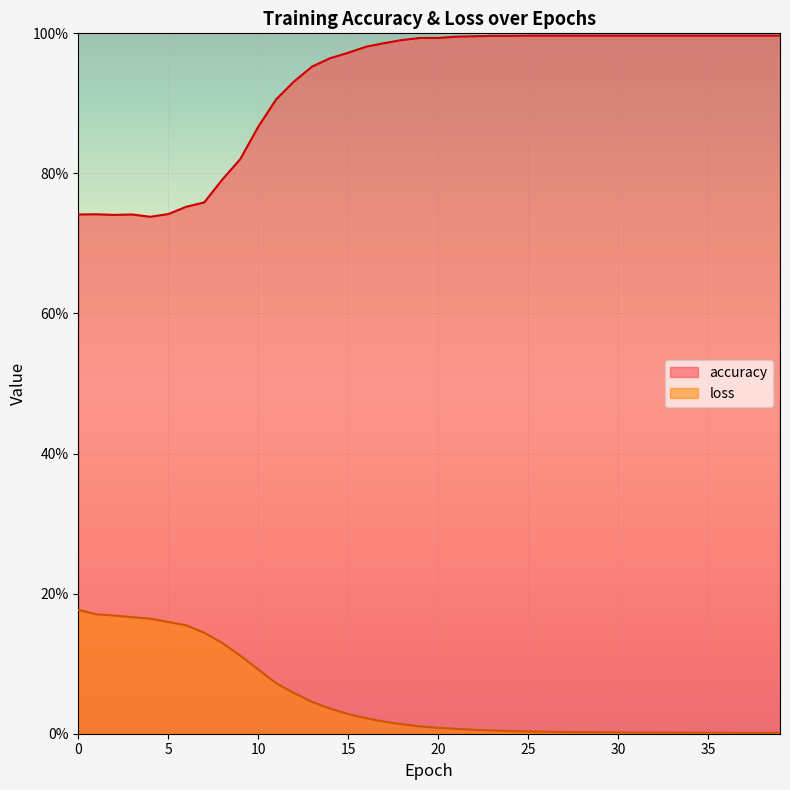

Rank the series at 27 from lowest to highest value.

loss, accuracy